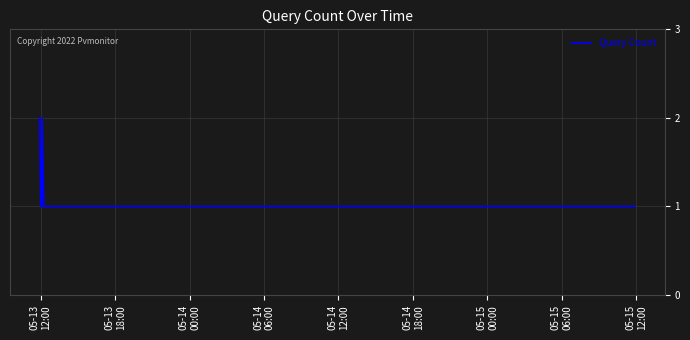

True or false: there are more than 2 points higher than both neighbors.

False